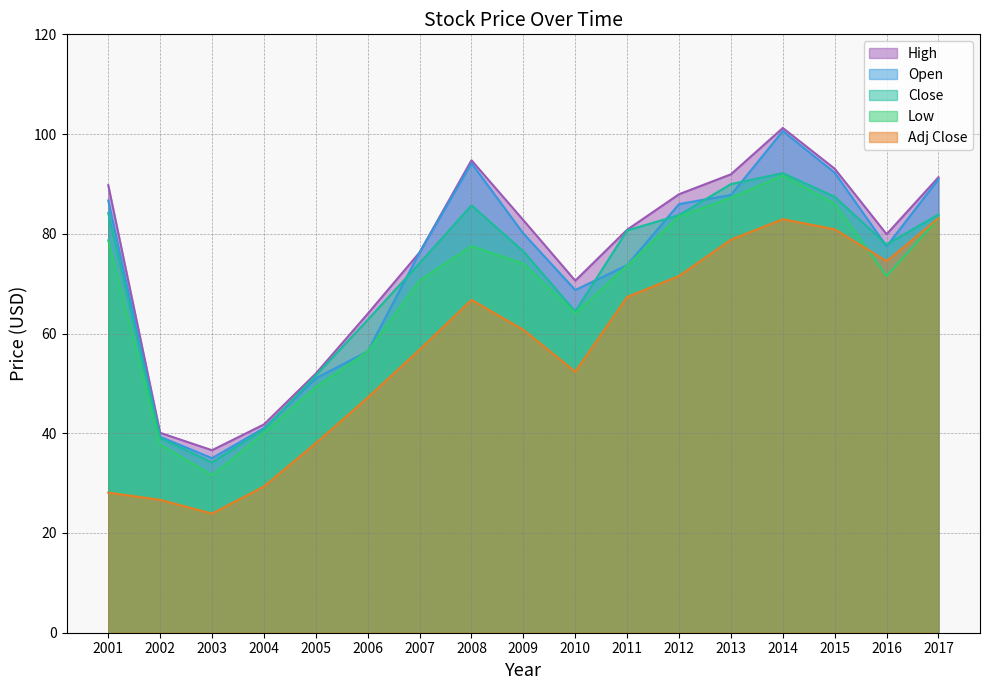

Rank the categories by Low value from highest to lowest.

2014, 2013, 2015, 2012, 2017, 2001, 2008, 2009, 2011, 2016, 2007, 2010, 2006, 2005, 2004, 2002, 2003